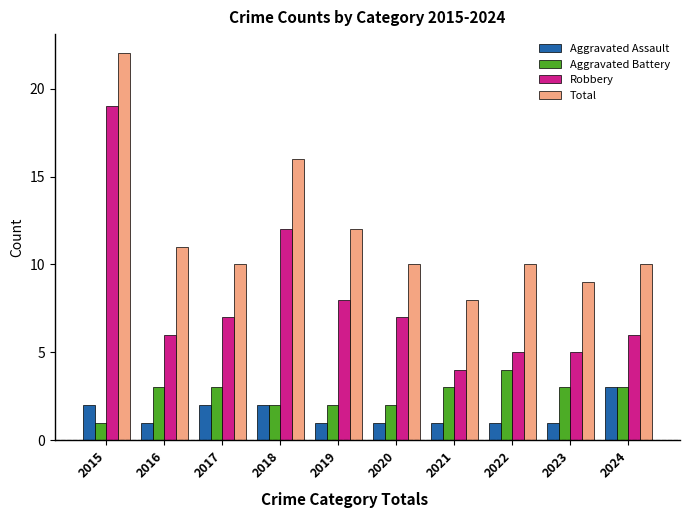

Reading left to right, extract all data points from this chart.

Aggravated Assault: 2015=2	2016=1	2017=2	2018=2	2019=1	2020=1	2021=1	2022=1	2023=1	2024=3
Aggravated Battery: 2015=1	2016=3	2017=3	2018=2	2019=2	2020=2	2021=3	2022=4	2023=3	2024=3
Robbery: 2015=19	2016=6	2017=7	2018=12	2019=8	2020=7	2021=4	2022=5	2023=5	2024=6
Total: 2015=22	2016=11	2017=10	2018=16	2019=12	2020=10	2021=8	2022=10	2023=9	2024=10